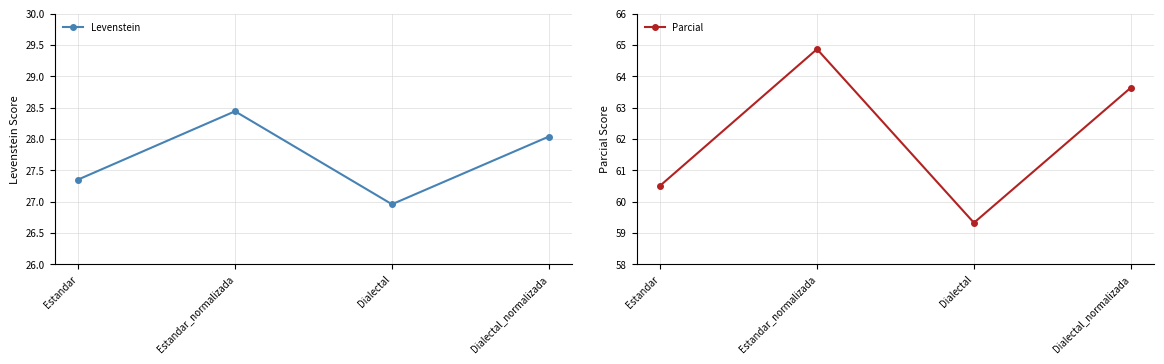

At how many categories does at least one series exceed 42?

4